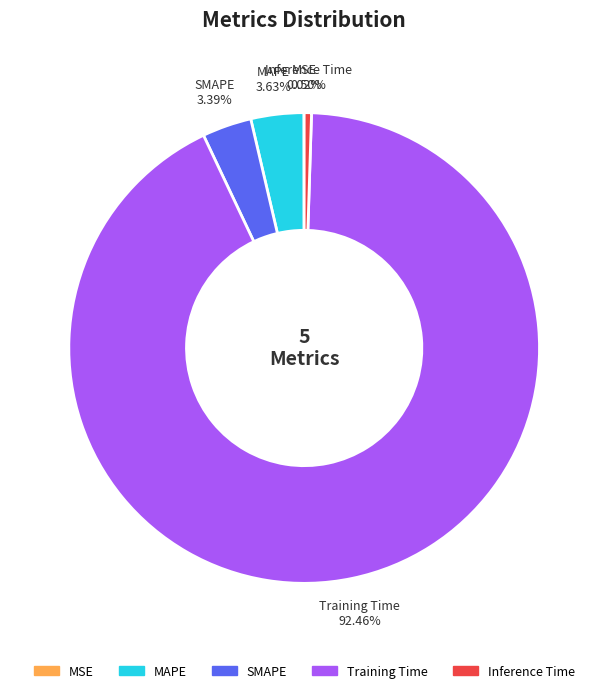

Which category has the biggest portion of the pie?

Training Time